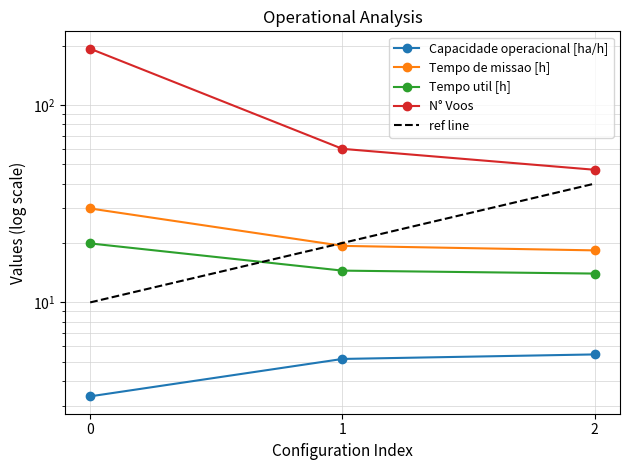

True or false: Tempo util [h] has a value of 14.0 at 2.

True